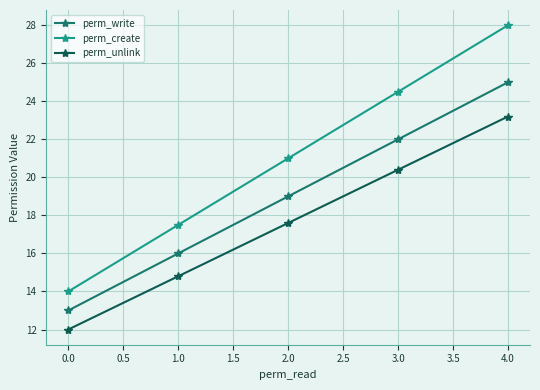

What is the total value across all series at 4.0?

76.2